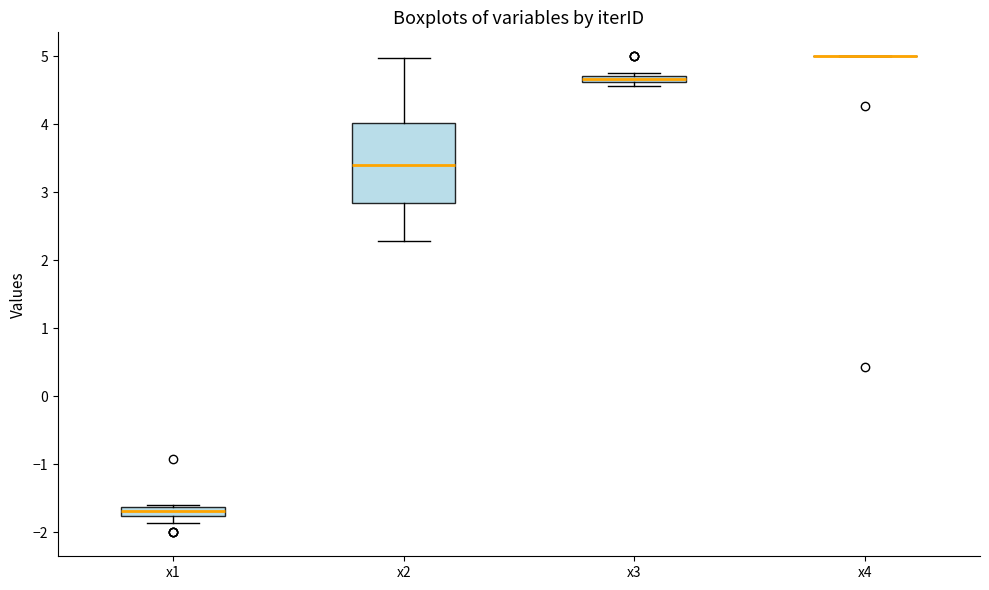

Where is the lower edge of the box for x3 on the y-axis? The values are not printed on the chart, so give them approximately, as read against the axis.

4.6